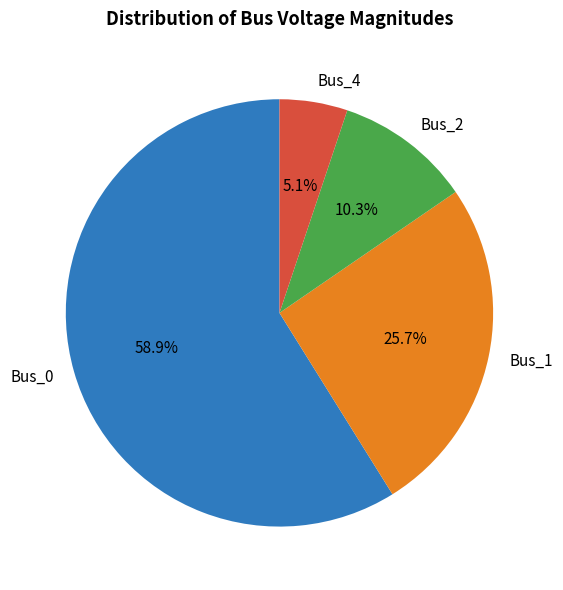

To the nearest percent, what percentage of the pie is Bus_2?

10%